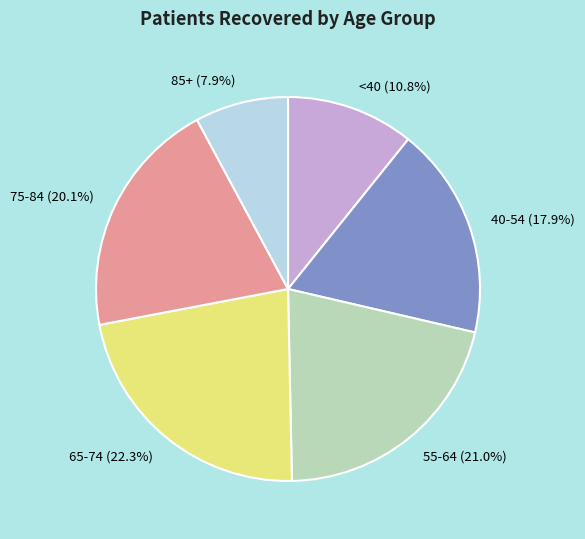

Which category has the biggest portion of the pie?

65-74 (22.3%)